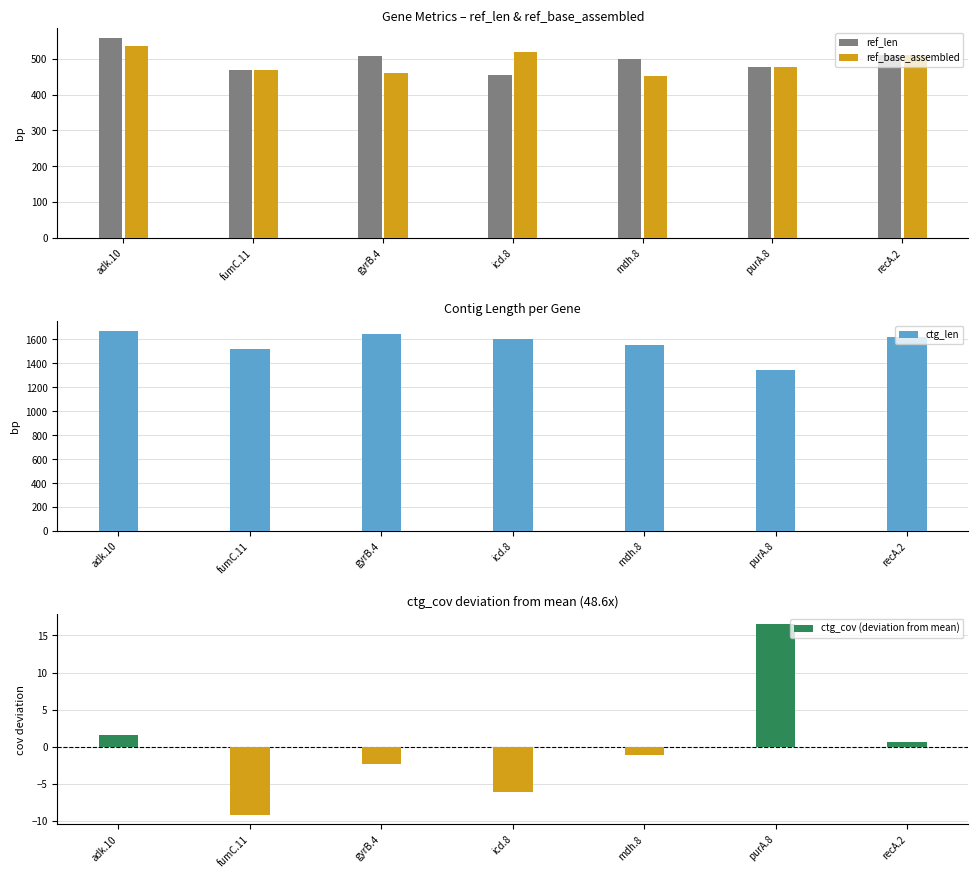

Which series has the largest total across all categories?

ctg_len